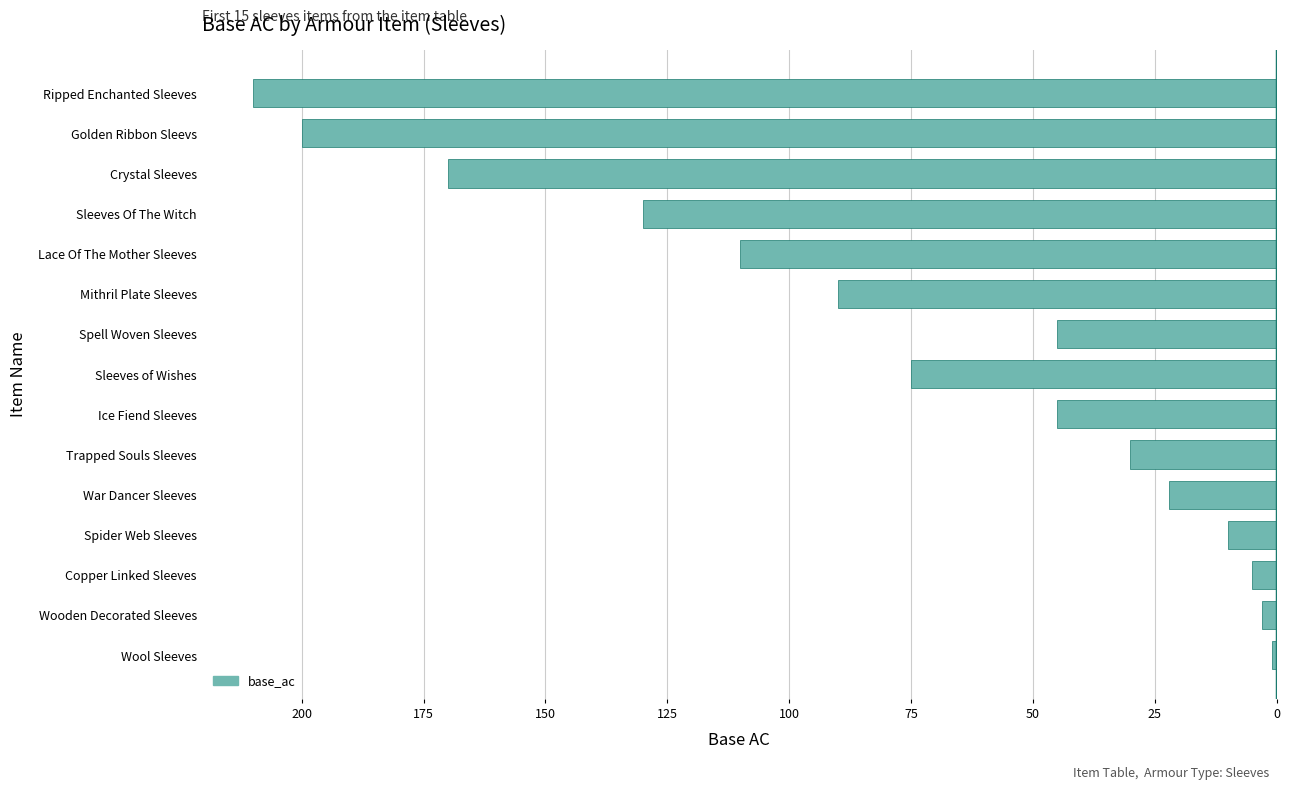

Where is the data nearest to the value -105?

Lace Of The Mother Sleeves